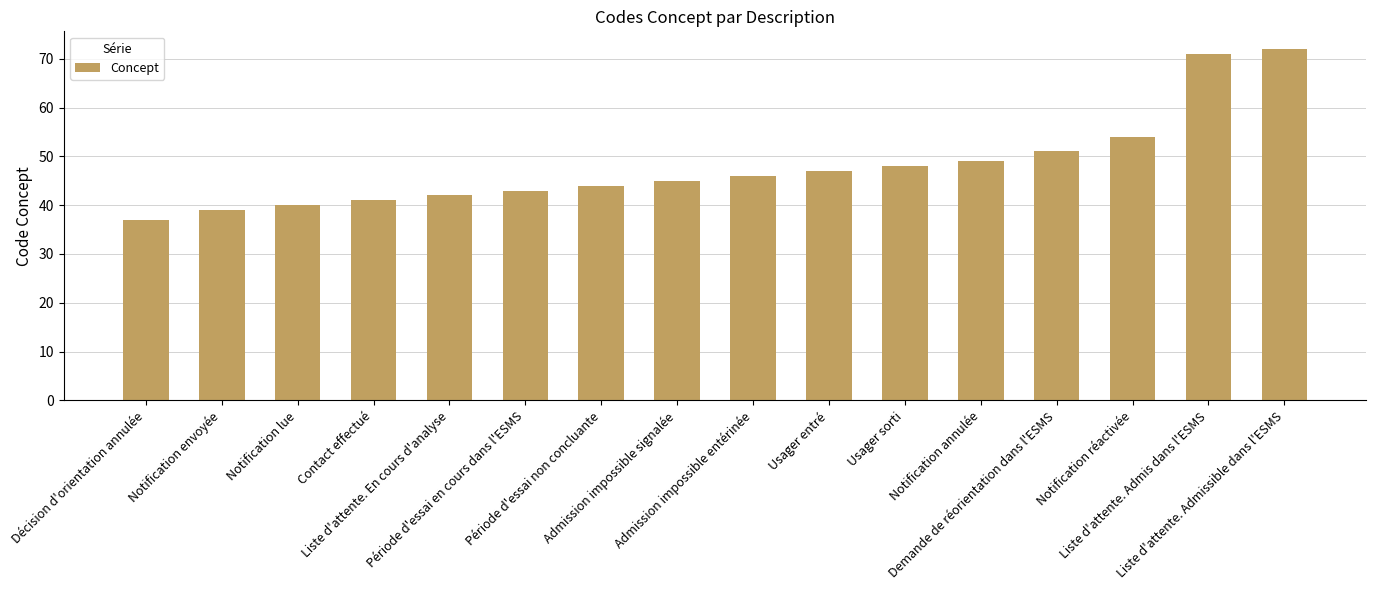

Reading left to right, what are all the values shown in this chart?

Décision d'orientation annulée=37	Notification envoyée=39	Notification lue=40	Contact effectué=41	Liste d'attente. En cours d'analyse=42	Période d'essai en cours dans l'ESMS=43	Période d'essai non concluante=44	Admission impossible signalée=45	Admission impossible entérinée=46	Usager entré=47	Usager sorti=48	Notification annulée=49	Demande de réorientation dans l'ESMS=51	Notification réactivée=54	Liste d'attente. Admis dans l'ESMS=71	Liste d'attente. Admissible dans l'ESMS=72